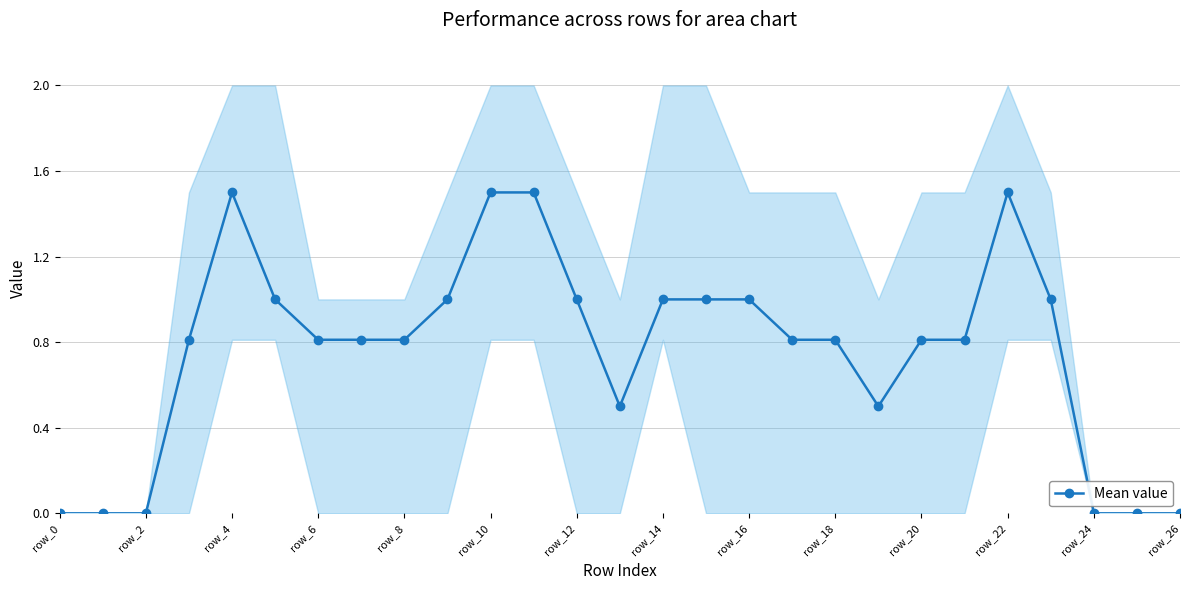

How many distinct data groups are displayed?

1